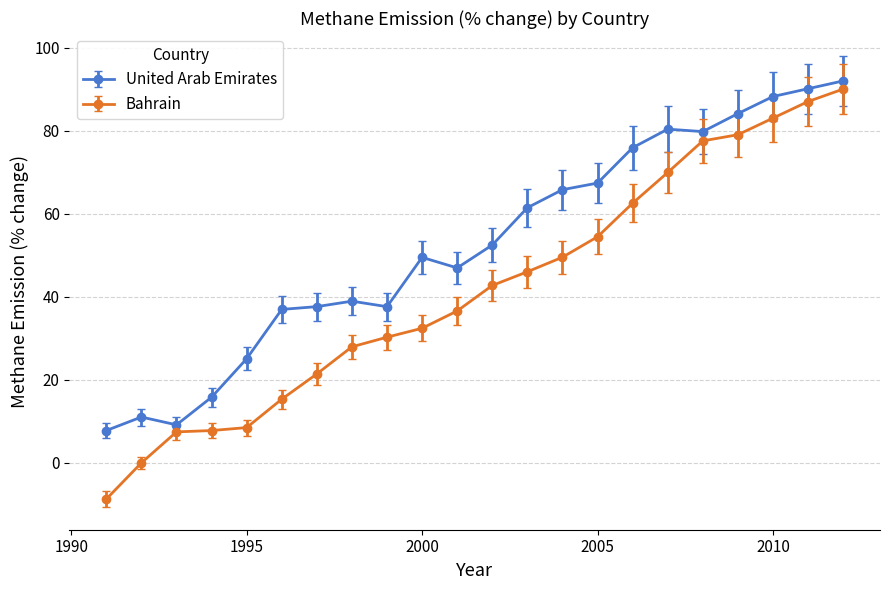

How many lines are shown in the chart?

2